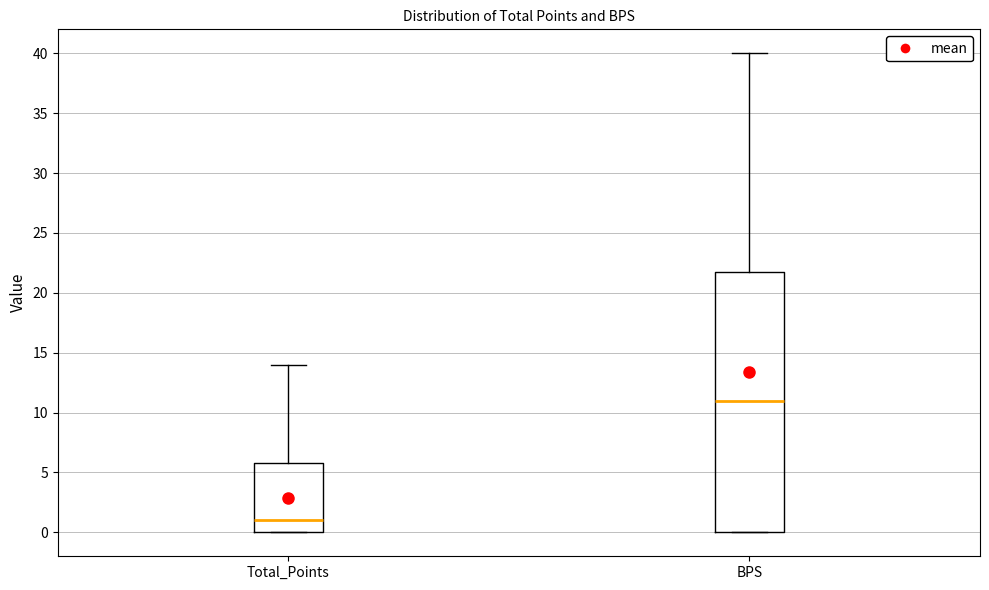

Which box has the lowest median line?

Total_Points